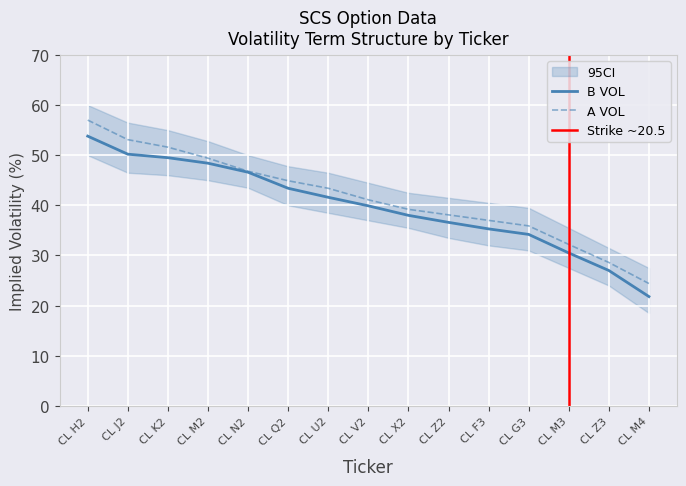

What is the label of the 7th point from the left?

CL U2